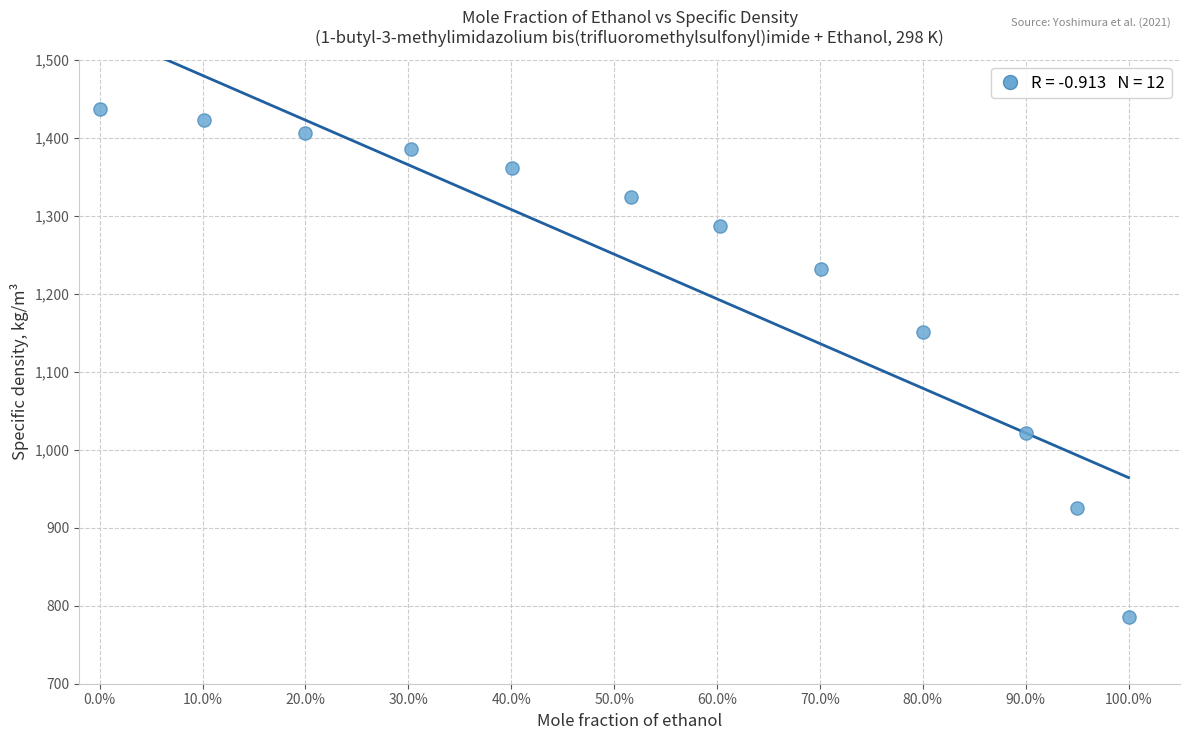

What Y value in the scatter plot is closest to 1111?

1150.6